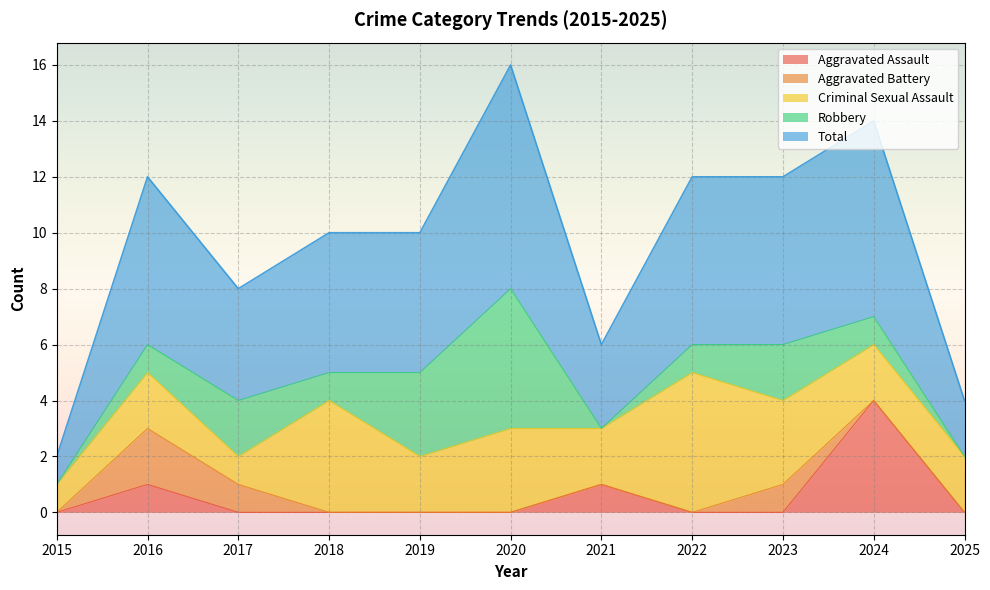

What is the spread (max minus min) of values at 2017?

4